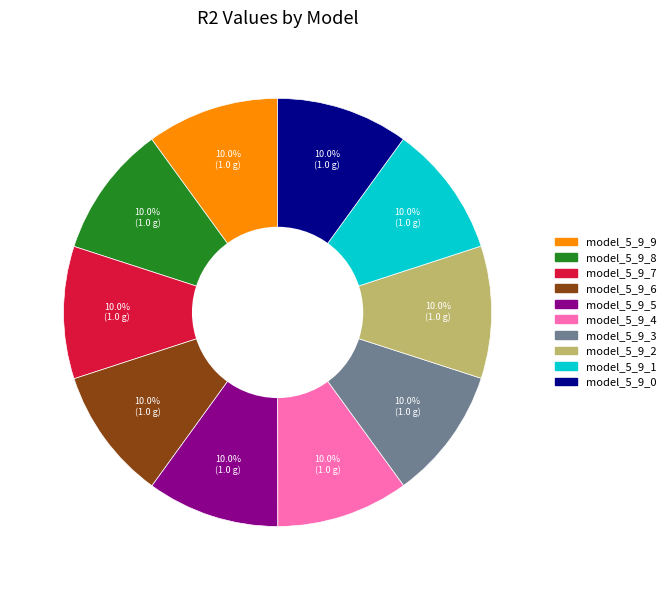

Combined, what portion of the pie is model_5_9_3 and model_5_9_9?

20.0%